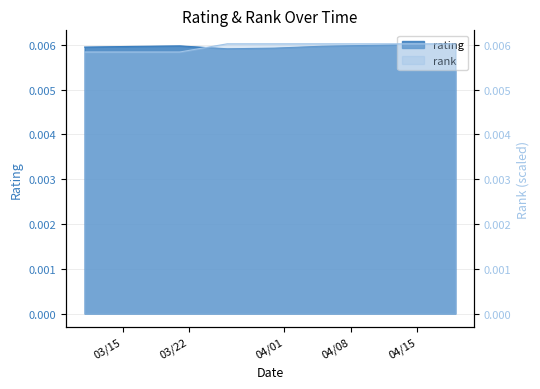

True or false: rank and rating cross at least once.

True